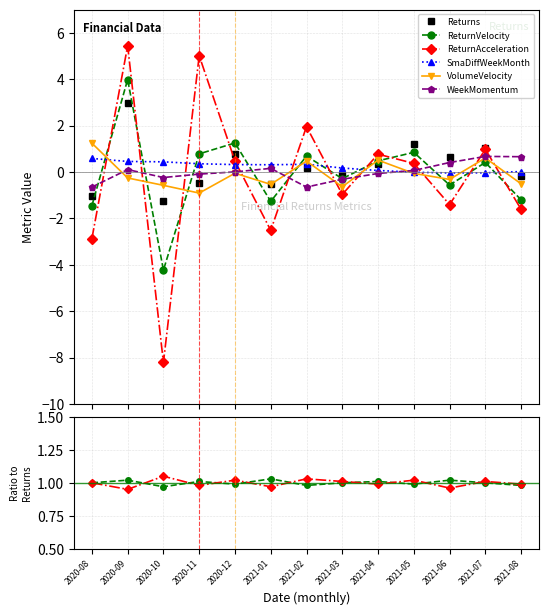

Count the number of categories in the chart.

13